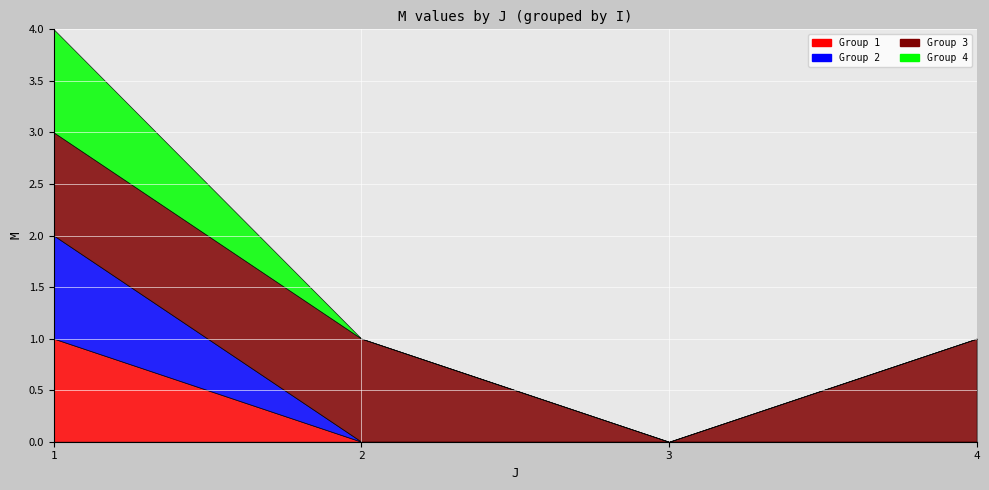

Is the value of Group 4 at 2 greater than the value of Group 2 at 2?

No